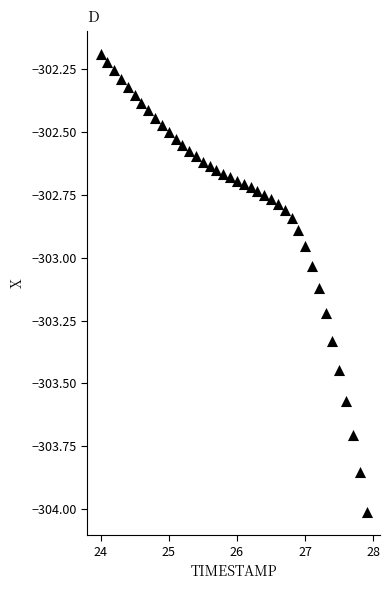

What is the range of X values (max minus min)?

3.9